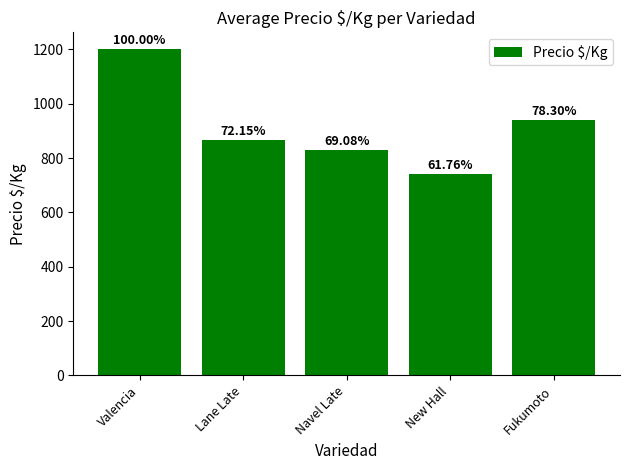

Are the bars horizontal?

No